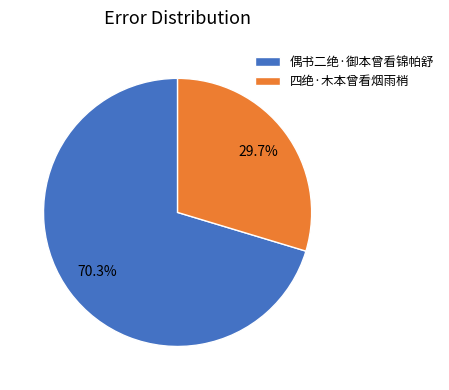

What is the largest slice in the pie chart?

偶书二绝·御本曾看锦帕舒